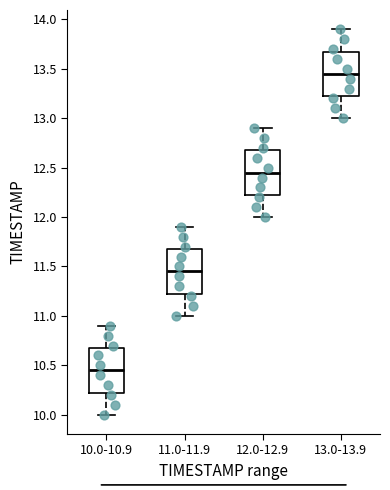

Reading left to right, transcribe this box plot: for each box, give where its median line is, the range the box spans, and where its two whiskers end, as read against the y-axis. The values are not printed on the chart, so give them approximately, as read against the axis.

10.0-10.9: median 10.45, box 10.25 to 10.70, whiskers 10.00 to 10.90
11.0-11.9: median 11.45, box 11.25 to 11.70, whiskers 11.00 to 11.90
12.0-12.9: median 12.45, box 12.25 to 12.70, whiskers 12.00 to 12.90
13.0-13.9: median 13.45, box 13.25 to 13.70, whiskers 13.00 to 13.90